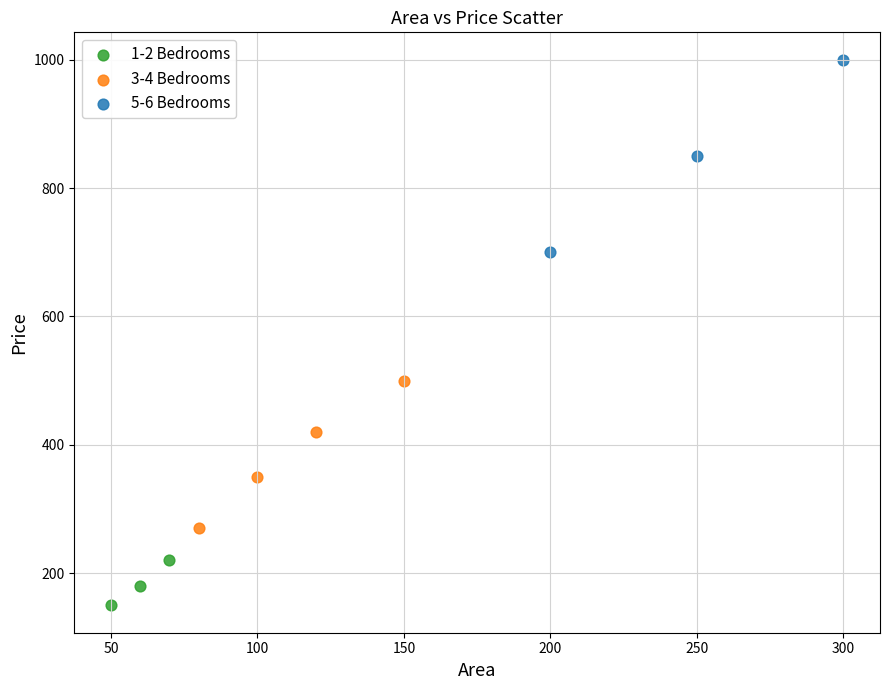

Which series has the widest spread of Y values?

5-6 Bedrooms